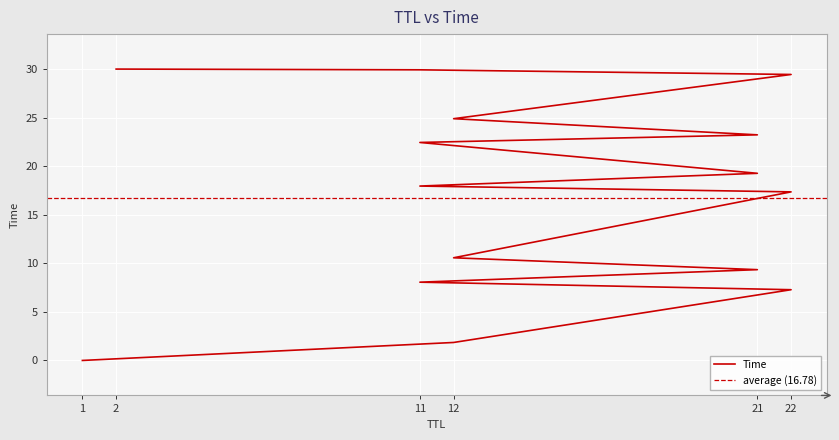

List the labels in order of value, largest first.

2, 11, 22, 12, 21, 11, 21, 11, 22, 12, 21, 11, 22, 12, 1